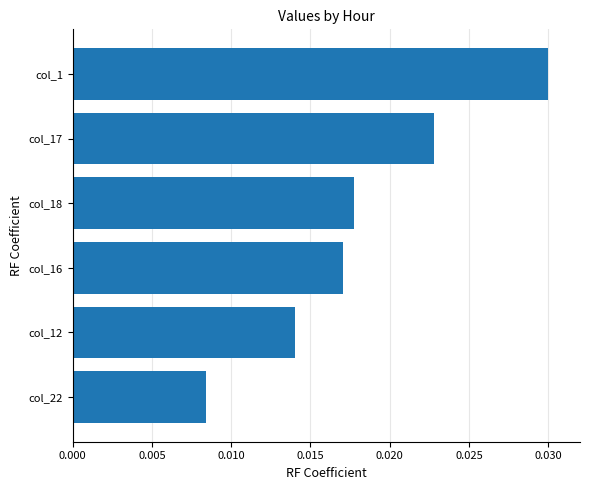

Which category has the highest value across all series?

col_1